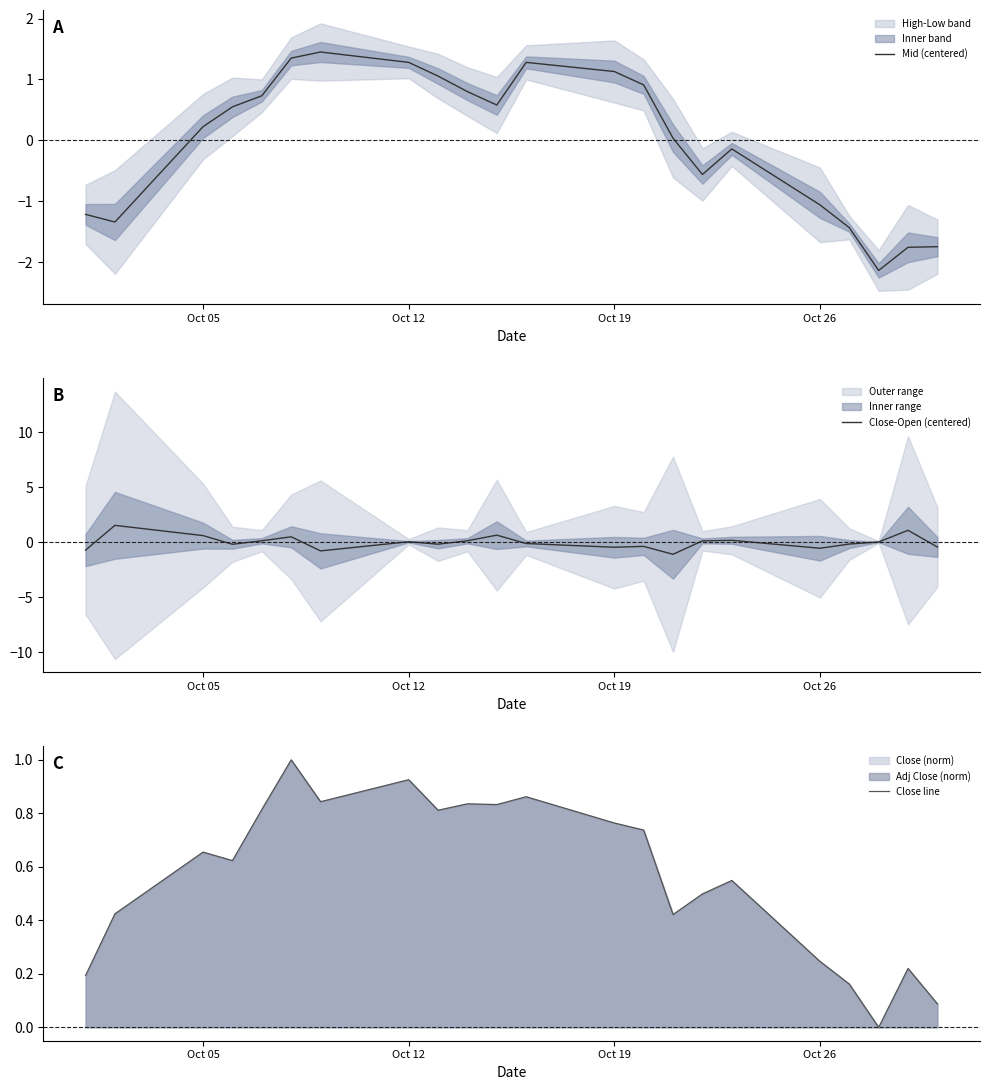

What is the highest value of the Close line series?

1.0